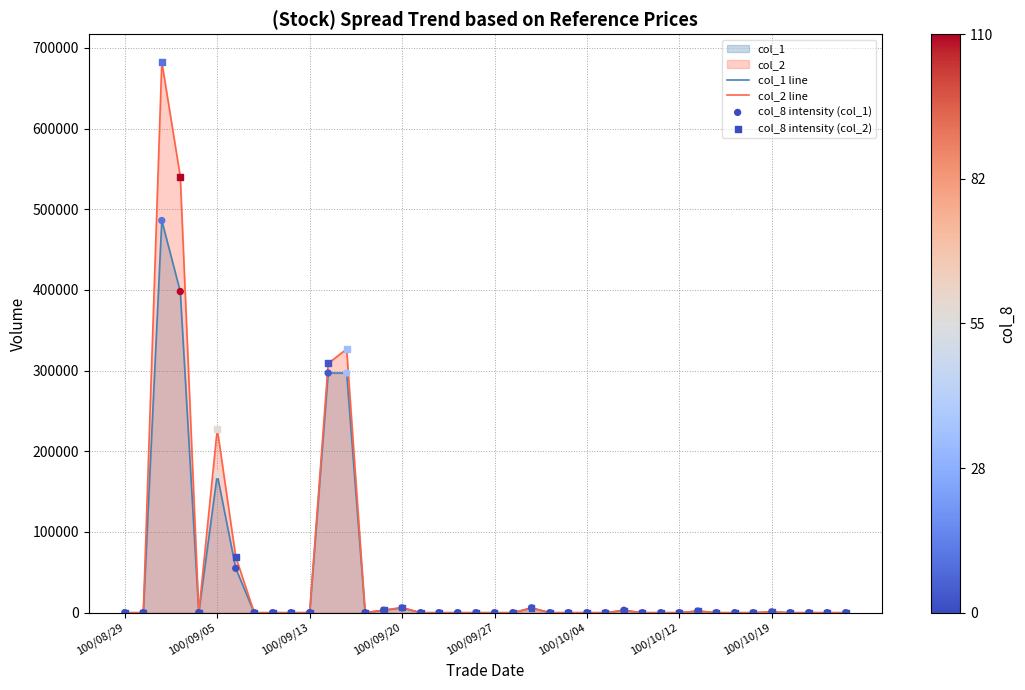

Rank the series by their maximum value, from highest to lowest.

col_2 line, col_1 line